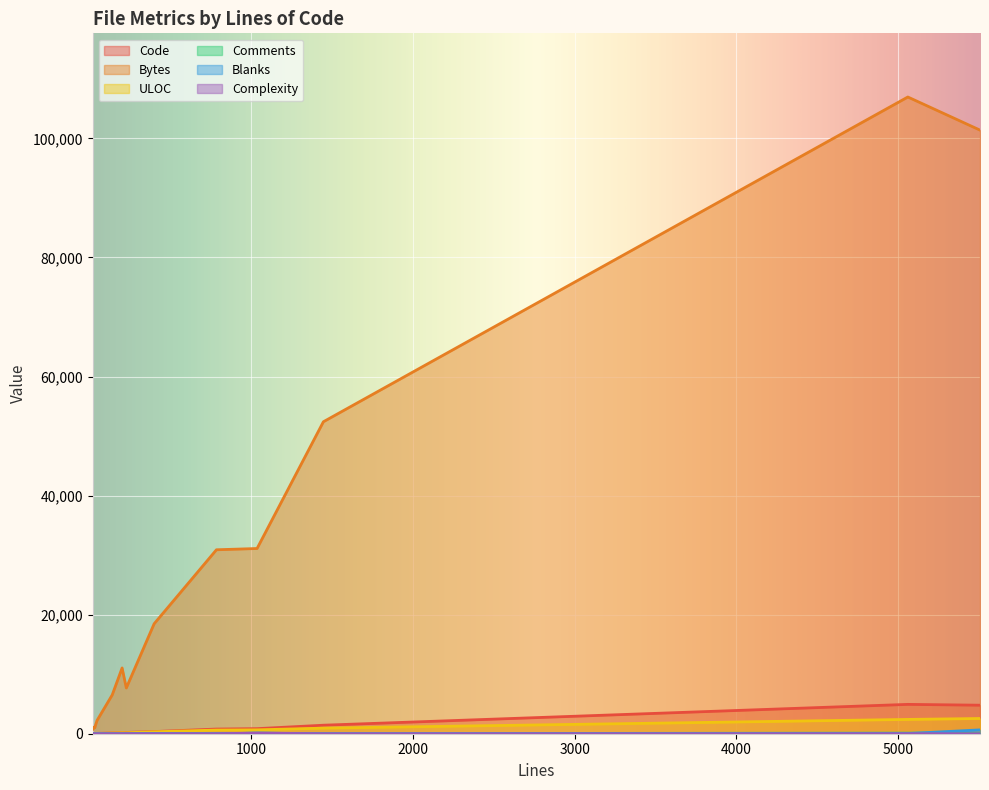

Which series has the widest spread of values?

Bytes